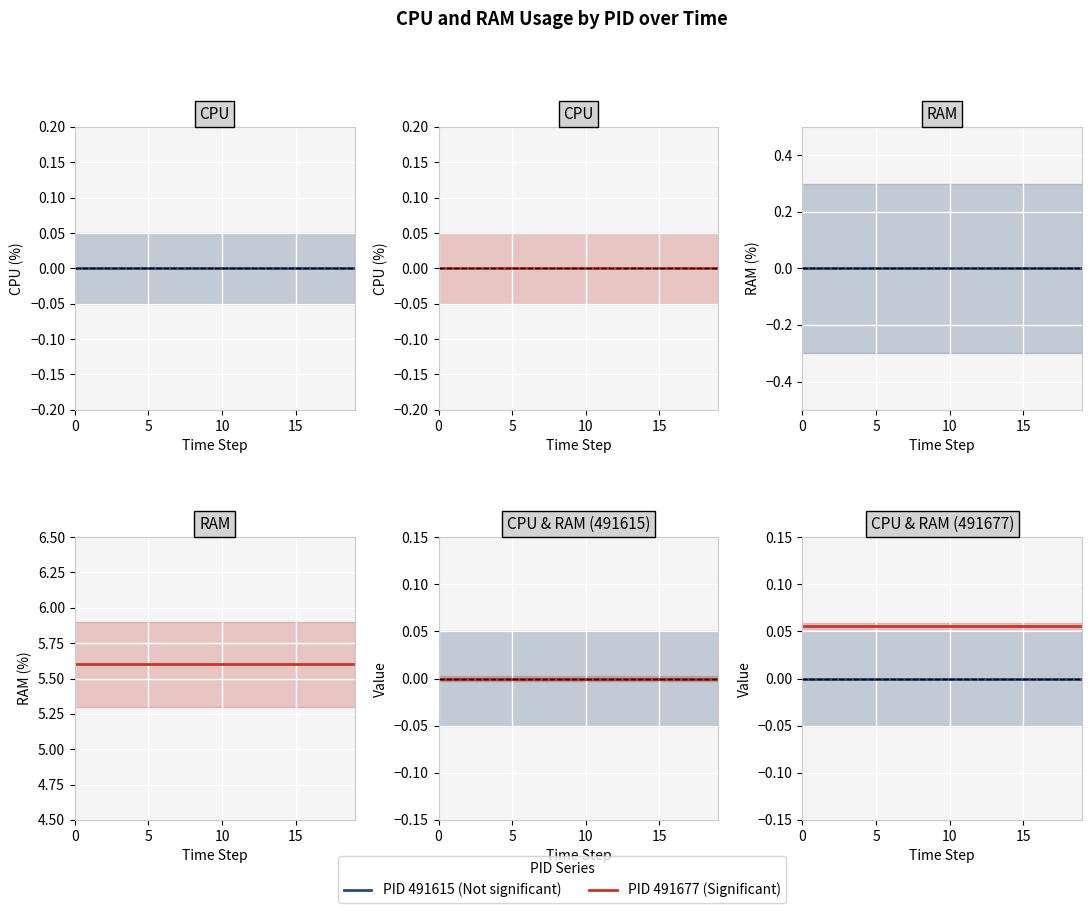

What is the total value across all series at 5?

5.7